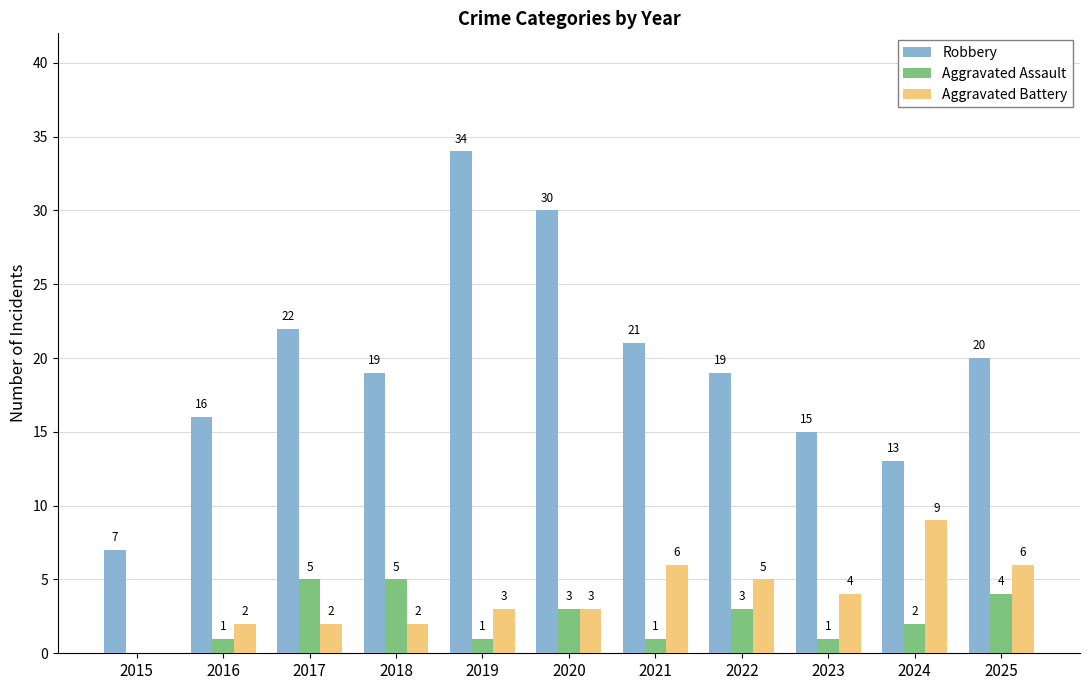

Where is Robbery nearest to the value 20?

2025